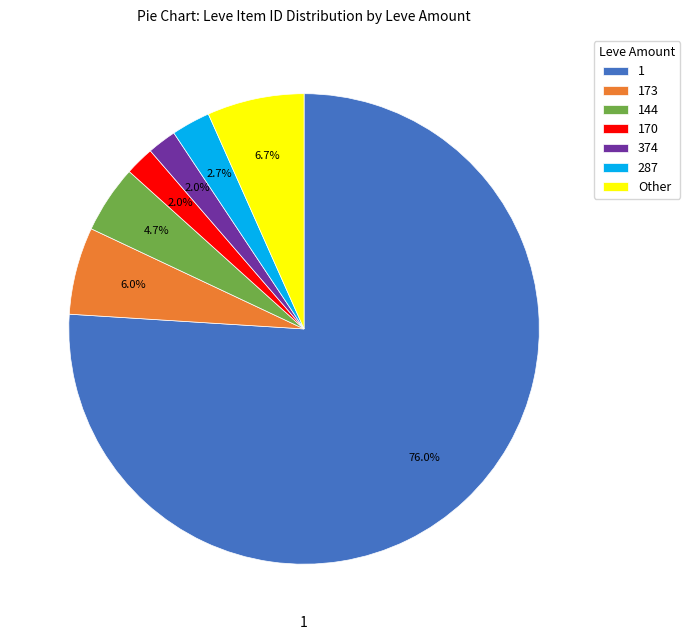

What is the majority slice?

1